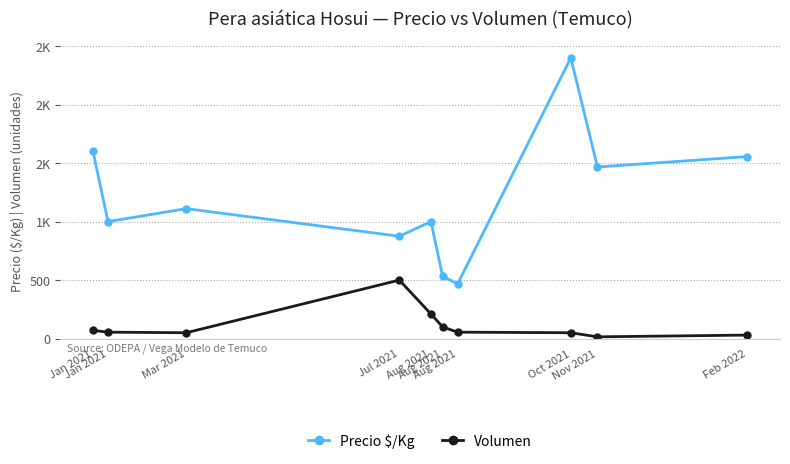

Where is Volumen nearest to the value 257?

Aug 2021